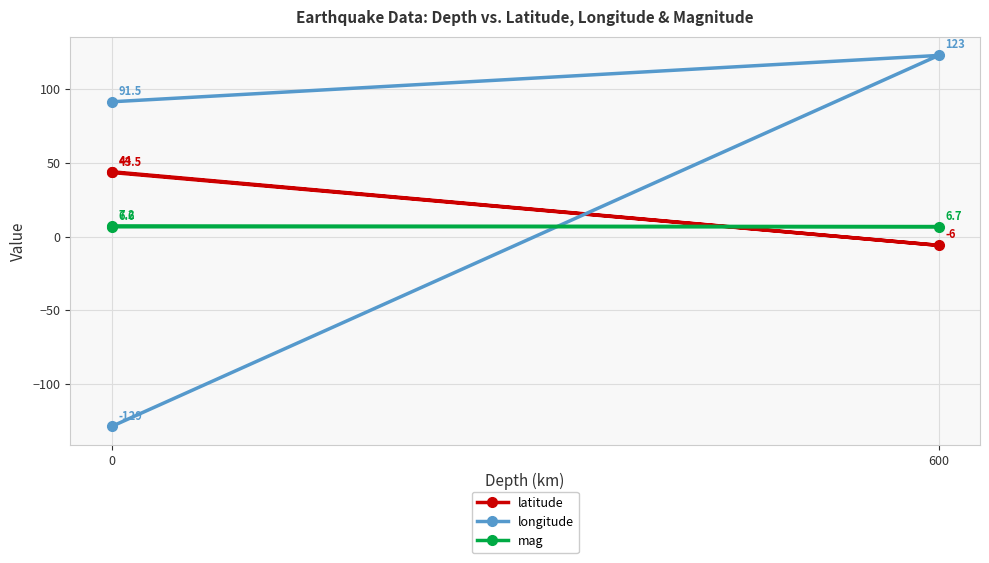

What value does the latitude series have at 0?

44.0